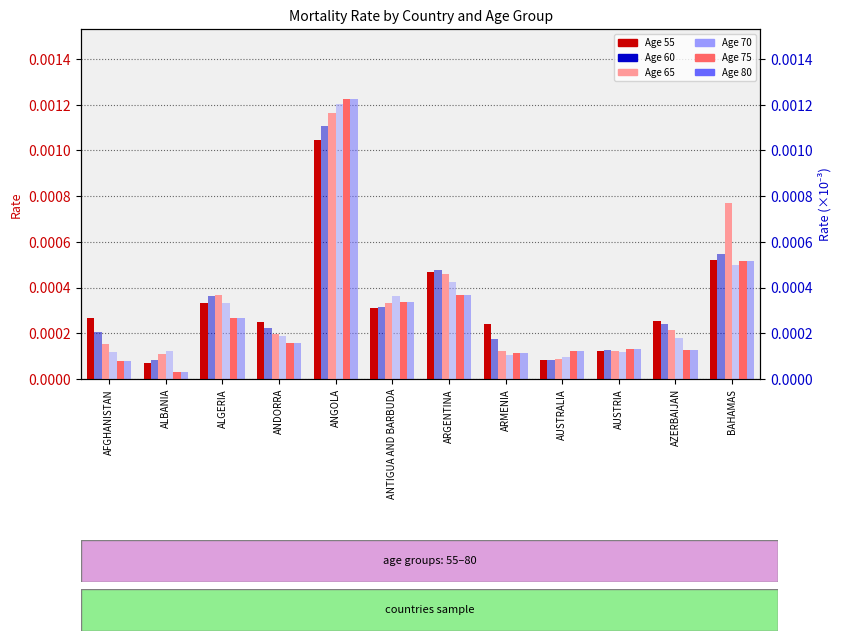

At which category is the sum across all series the highest?

ANGOLA